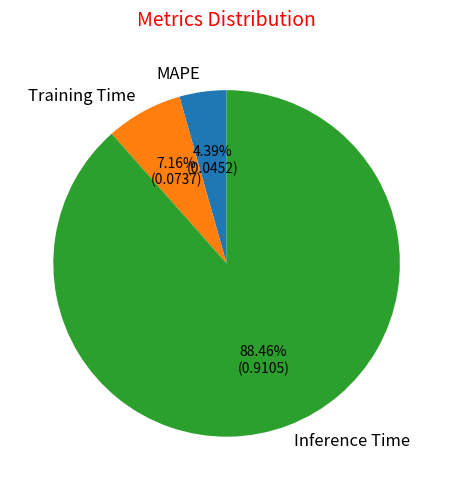

To the nearest percent, what portion does MAPE represent?

4%